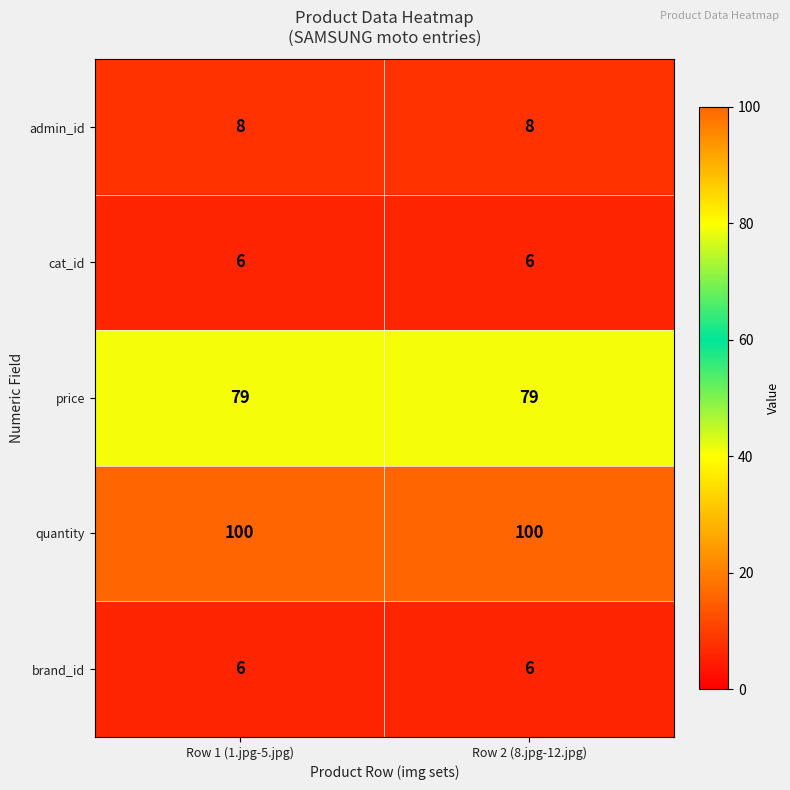

Read the admin_id value at Row 2 (8.jpg-12.jpg).

8